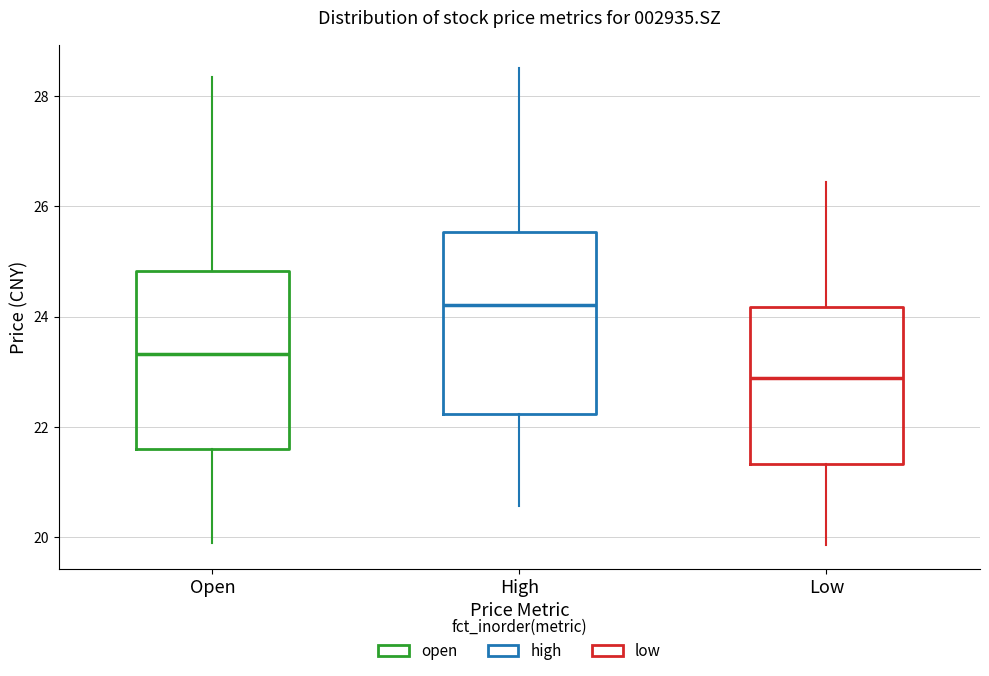

Reading left to right, transcribe this box plot: for each box, give where its median line is, the range the box spans, and where its two whiskers end, as read against the y-axis. The values are not printed on the chart, so give them approximately, as read against the axis.

Open: median 23.4, box 21.6 to 24.8, whiskers 20.0 to 28.4
High: median 24.2, box 22.2 to 25.6, whiskers 20.6 to 28.6
Low: median 22.8, box 21.4 to 24.2, whiskers 19.8 to 26.4